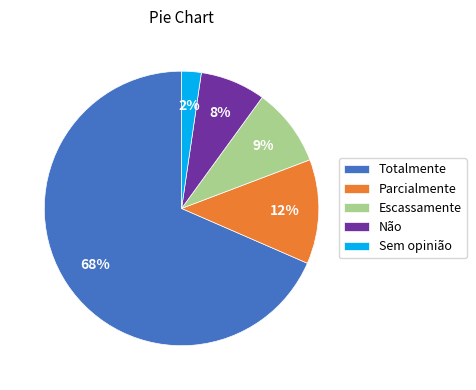

Do Não and Sem opinião together represent more than half of the pie?

No